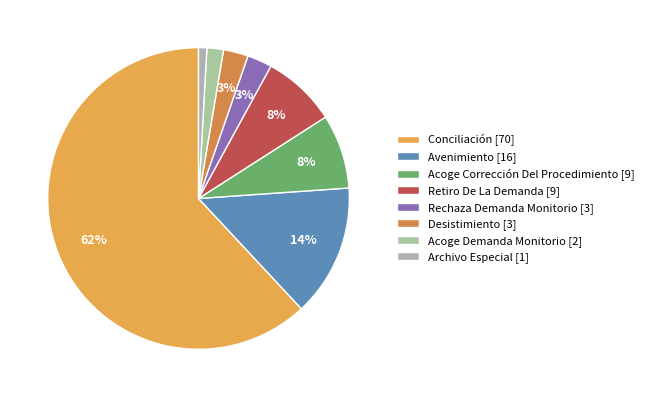

To the nearest percent, what is the difference between the largest and smallest slice percentages?

61%